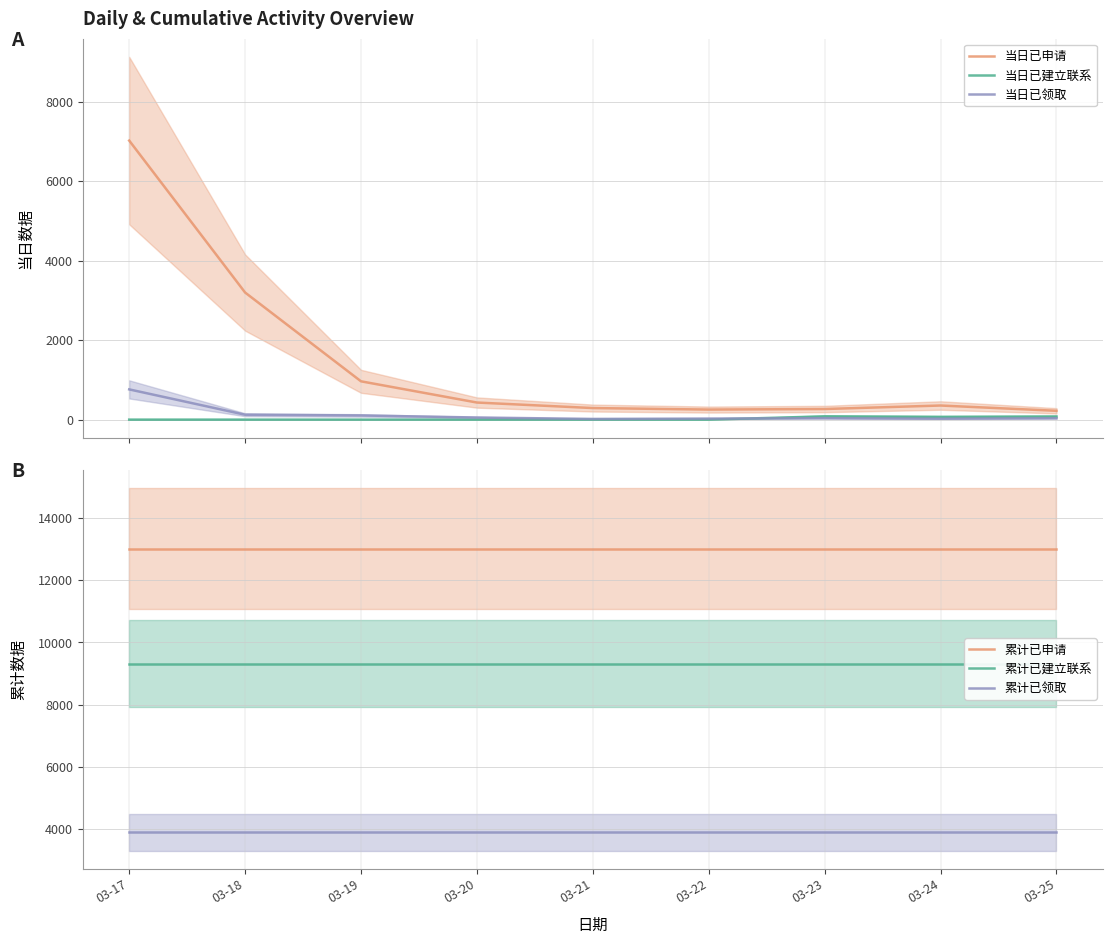

At which category does the chart reach its minimum across all series?

03-17